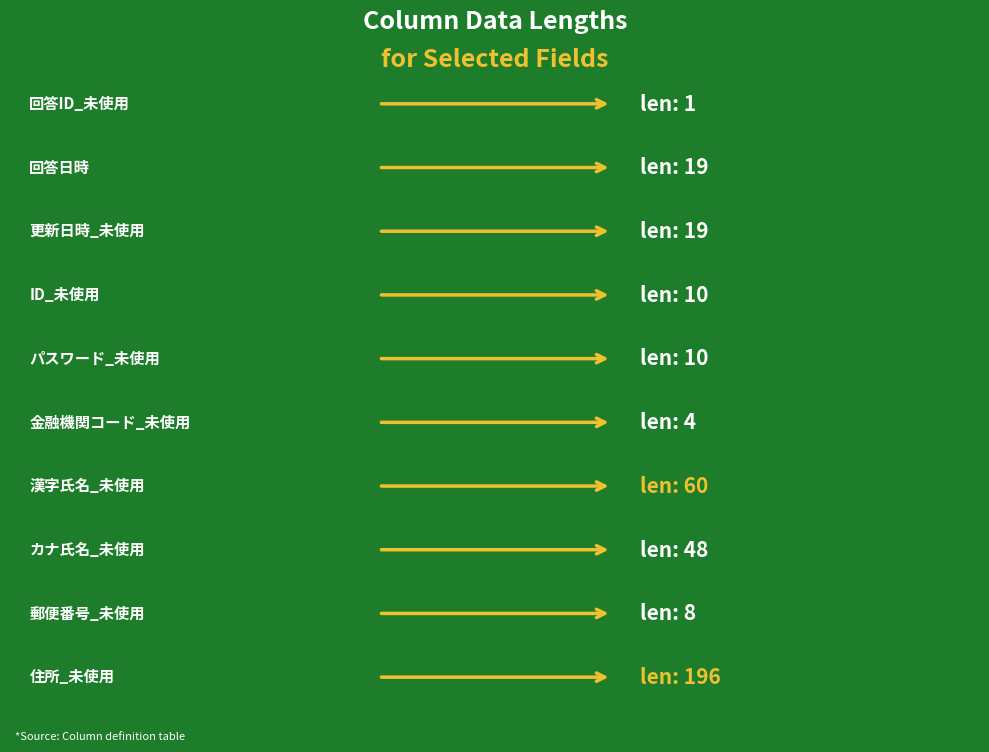

Are the bars horizontal?

Yes